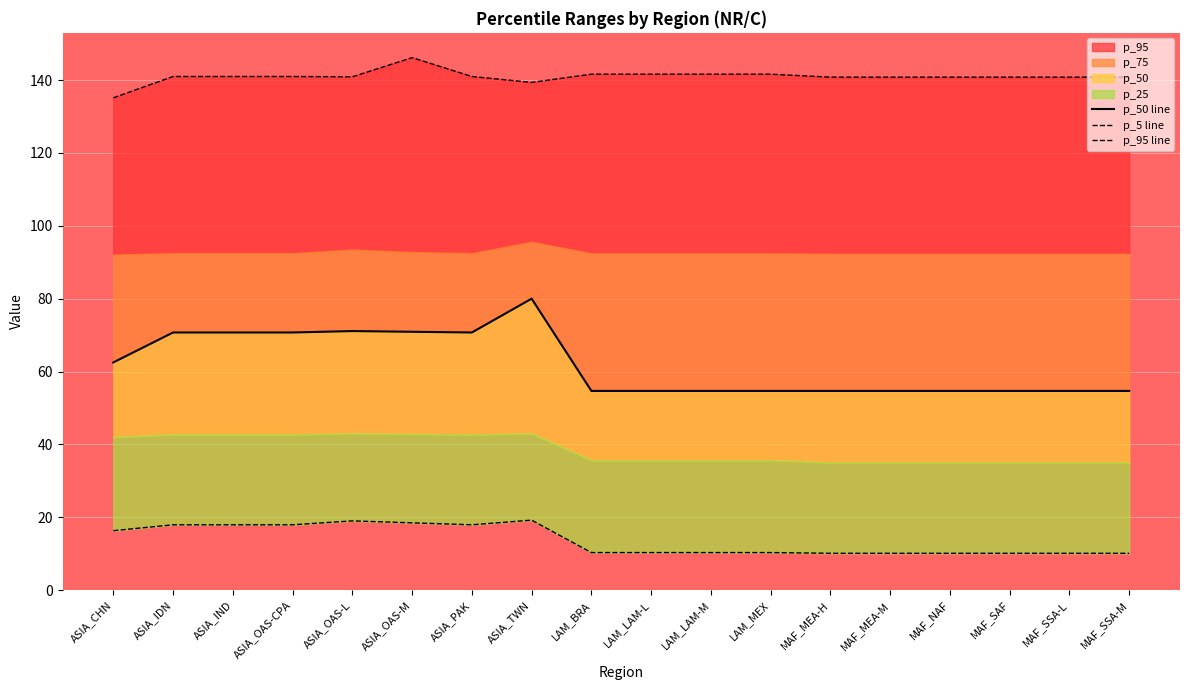

Reading left to right, extract all data points from this chart.

p_50 line: 62.5	70.7	70.7	70.7	71.1	70.9	70.7	80.0	54.7	54.7	54.7	54.7	54.7	54.7	54.7	54.7	54.7	54.7
p_5 line: 16.3	17.9	17.9	17.9	19.0	18.5	17.9	19.2	10.3	10.3	10.3	10.3	10.1	10.1	10.1	10.1	10.1	10.1
p_95 line: 135.2	141.0	141.0	141.0	140.9	146.2	141.0	139.4	141.6	141.6	141.6	141.6	140.8	140.8	140.8	140.8	140.8	140.8